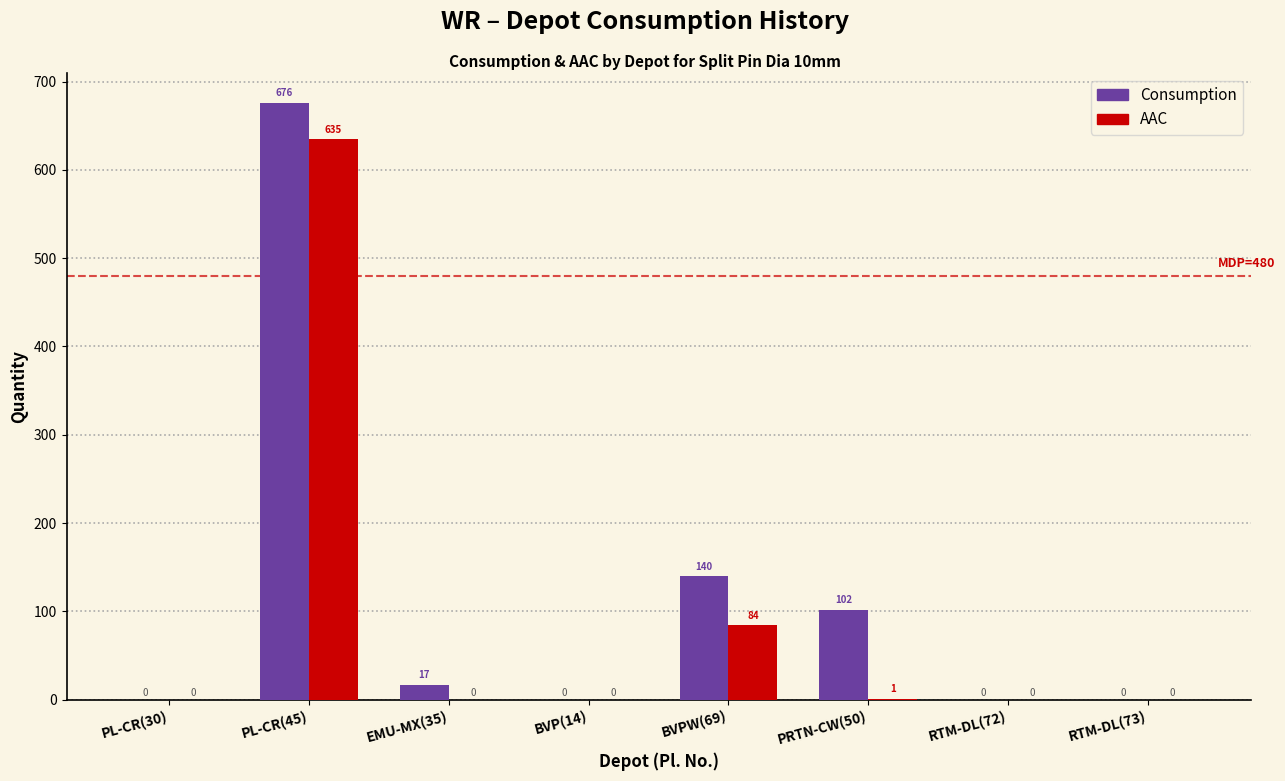

Reading right to left, extract all data points from this chart.

Consumption: RTM-DL(73)=0	RTM-DL(72)=0	PRTN-CW(50)=102	BVPW(69)=140	BVP(14)=0	EMU-MX(35)=17	PL-CR(45)=676	PL-CR(30)=0
AAC: RTM-DL(73)=0	RTM-DL(72)=0	PRTN-CW(50)=1	BVPW(69)=84	BVP(14)=0	EMU-MX(35)=0	PL-CR(45)=635	PL-CR(30)=0